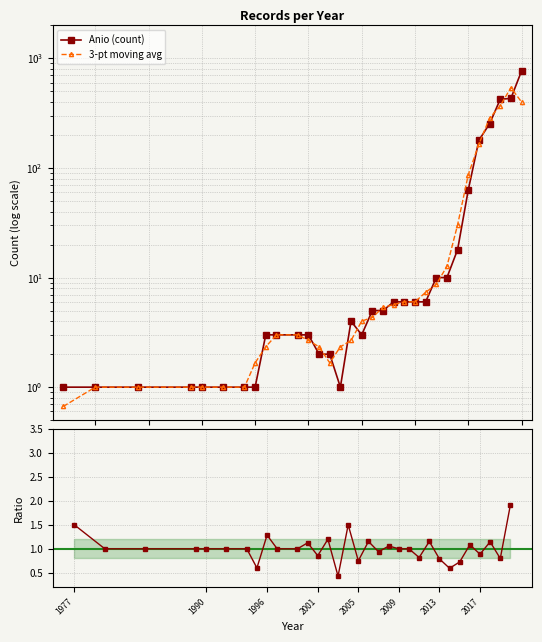

What is the value of the Ratio to 3-pt avg point at the 32nd from the left?

1.9